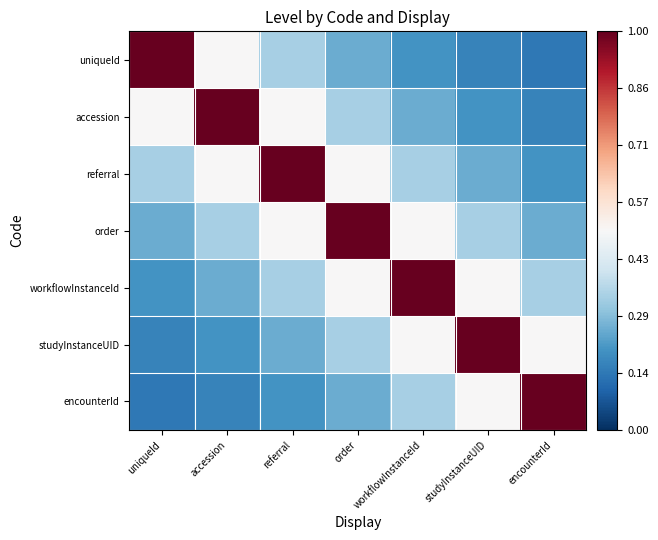

Which label corresponds to the smallest value in the chart?

encounterId